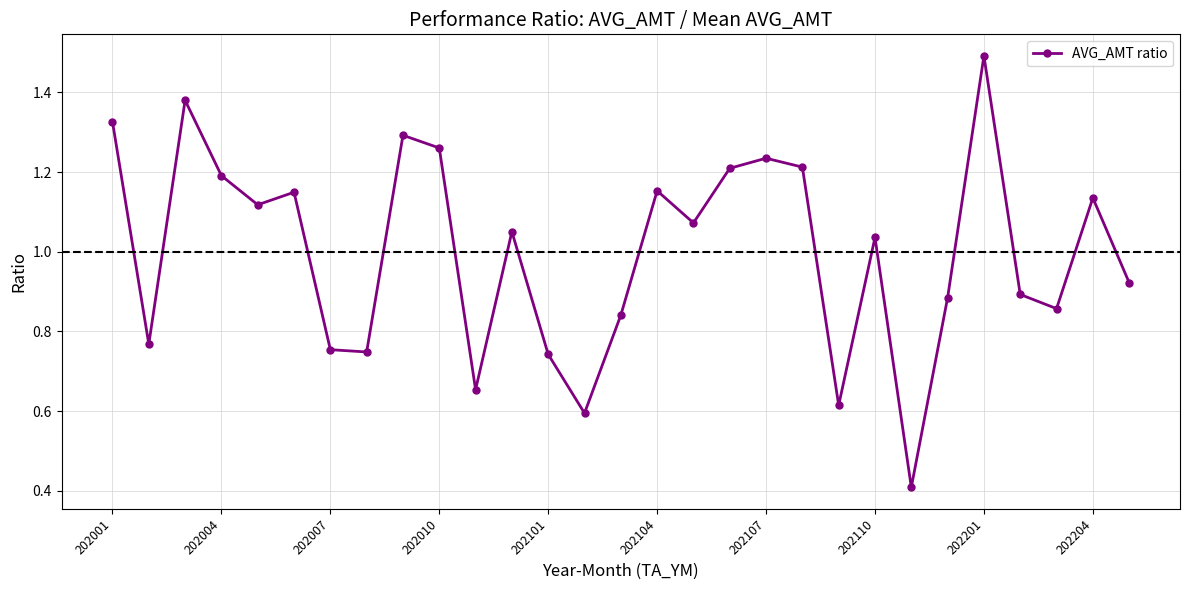

How many points are lower than both their immediate neighbors (excluding endpoints)?

9